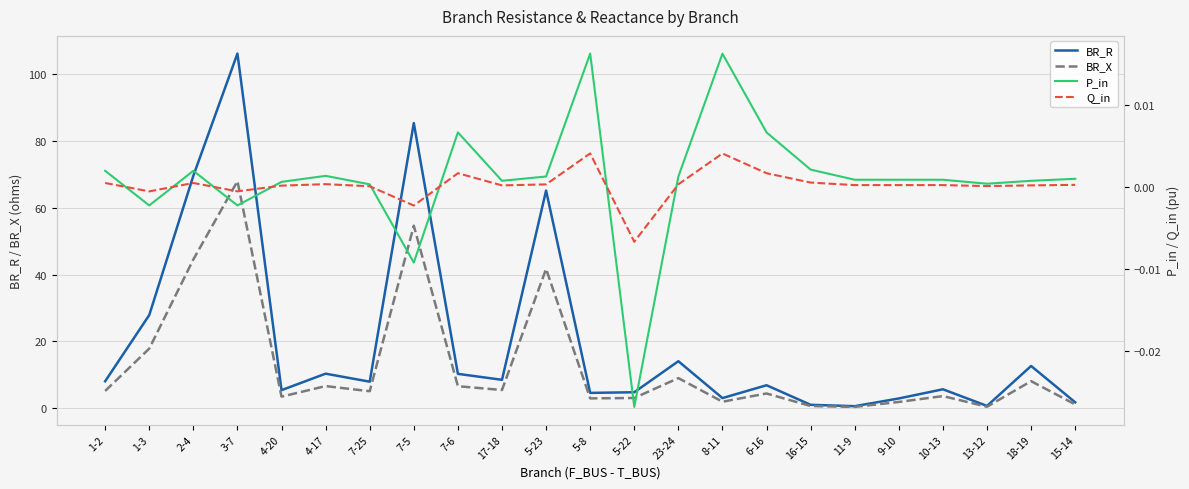

What is the sum of the BR_R values at 7-6 and 2-4?

79.9